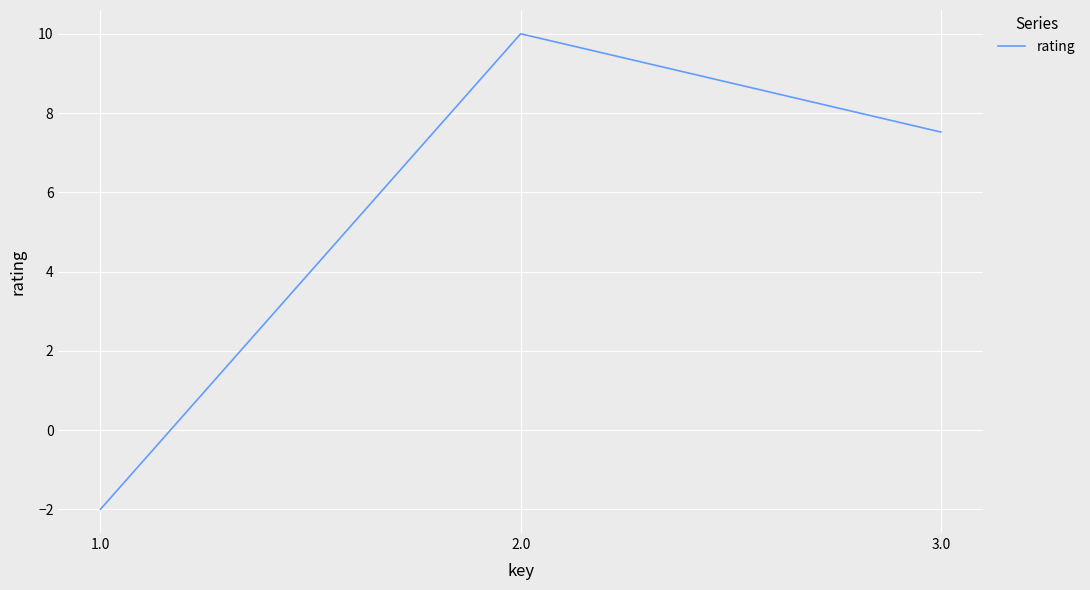

True or false: the data shows 7.5 at 3.0.

True